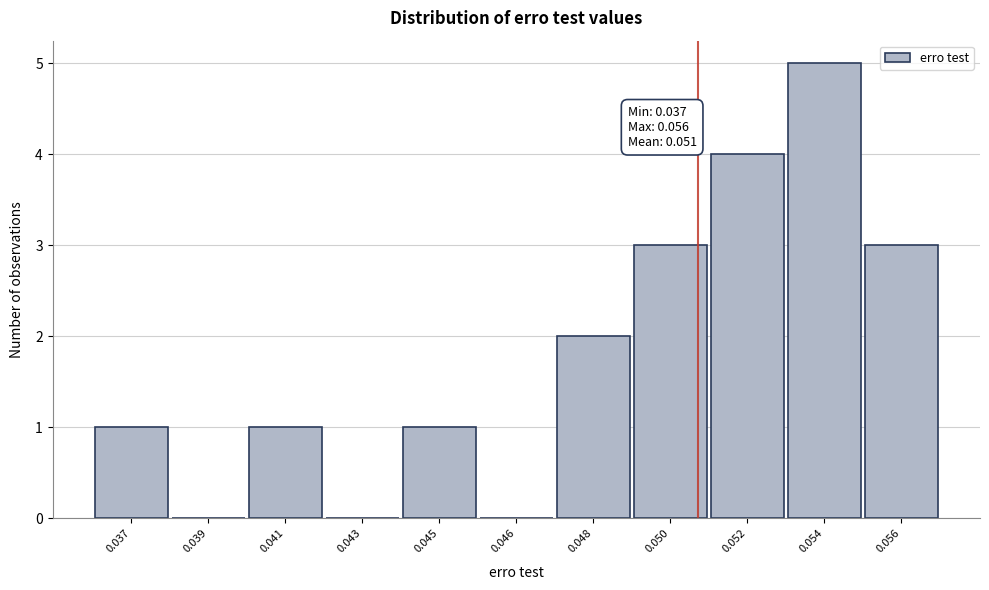

Reading left to right, extract all data points from this chart.

0.037=1	0.039=0	0.041=1	0.043=0	0.045=1	0.046=0	0.048=2	0.050=3	0.052=4	0.054=5	0.056=3